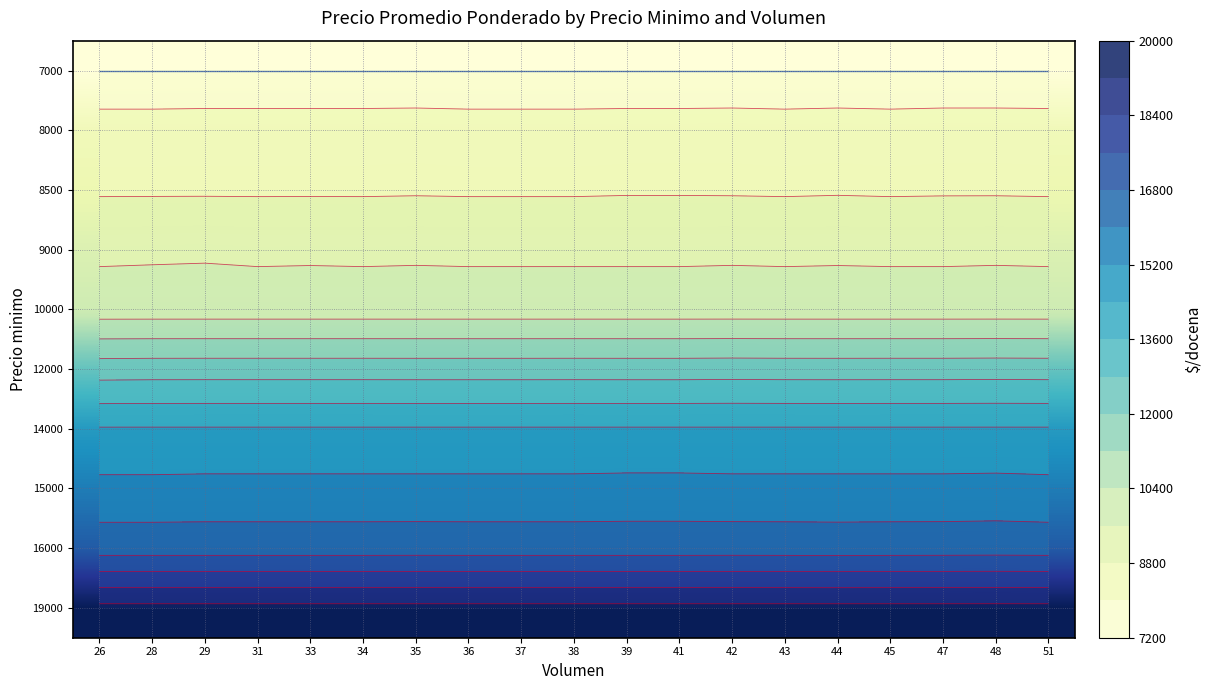

At 41, list the series in order from smallest to largest.

7000, 8000, 8500, 9000, 10000, 12000, 14000, 15000, 16000, 19000